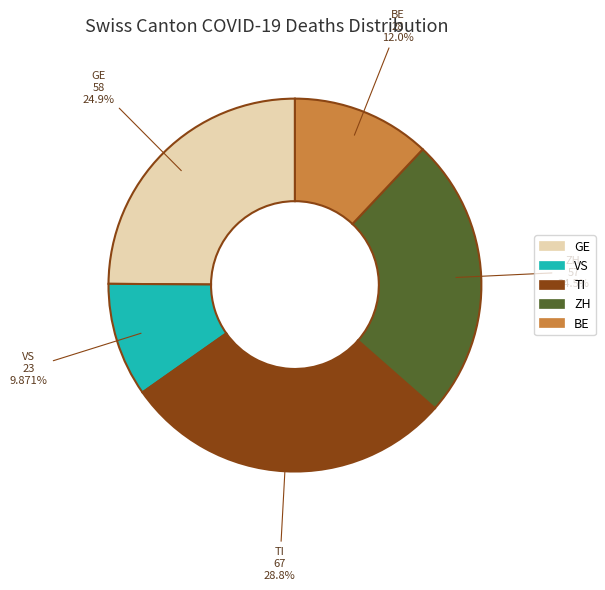

Count the number of slices in the pie.

5